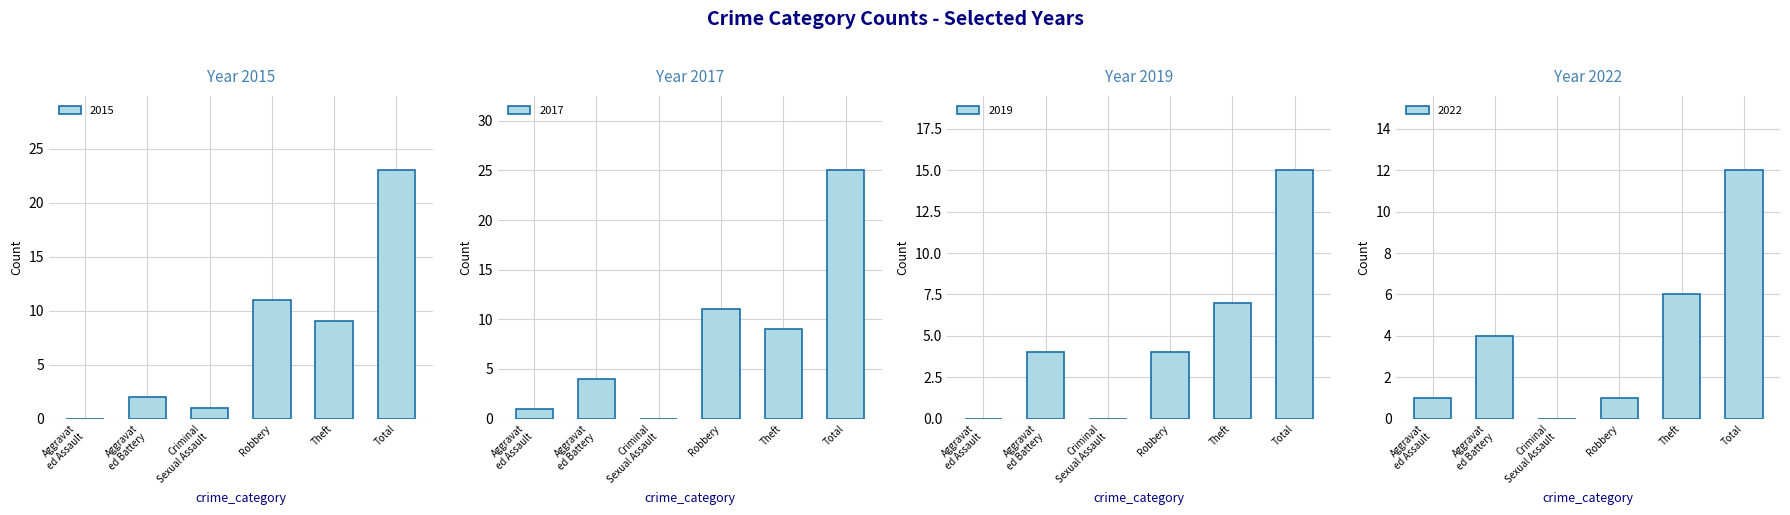

Is the value of 2022 at Total greater than the value of 2017 at Theft?

Yes